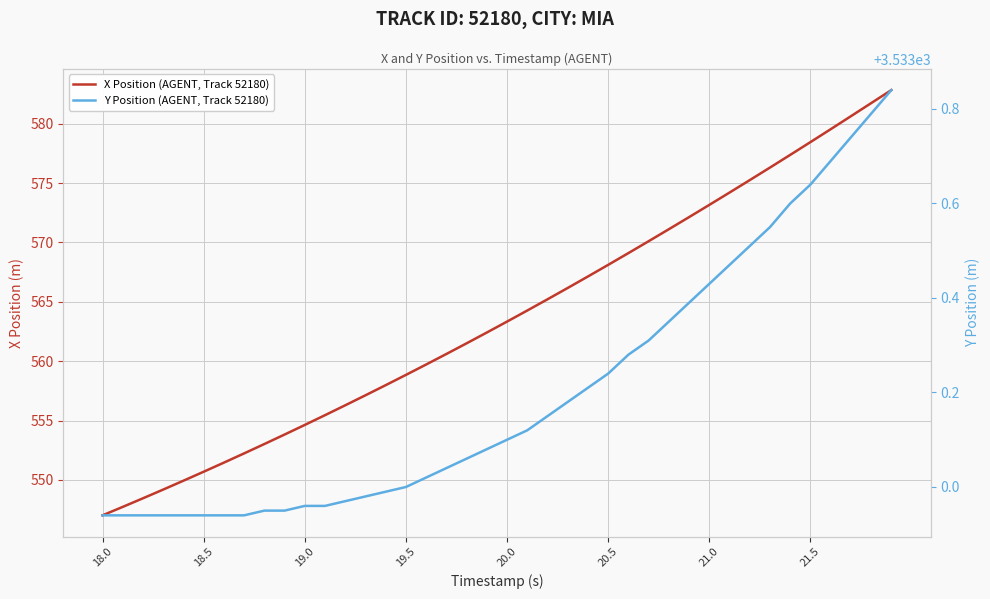

The Y Position (AGENT, Track 52180) series shows 2205.9 at 19.0. True or false?

False